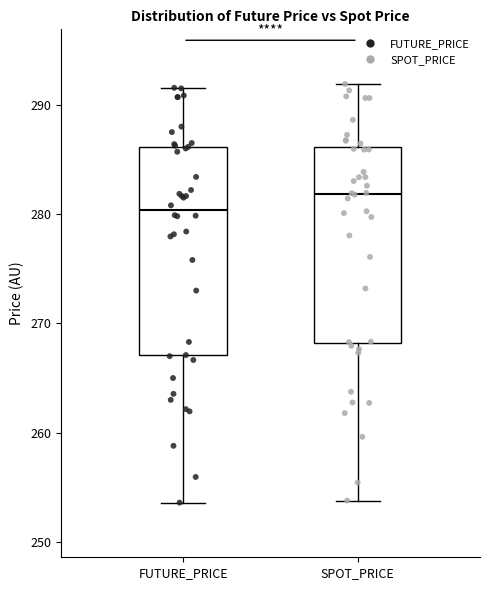

Where does the upper whisker of the box for FUTURE_PRICE end on the y-axis? The values are not printed on the chart, so give them approximately, as read against the axis.

292